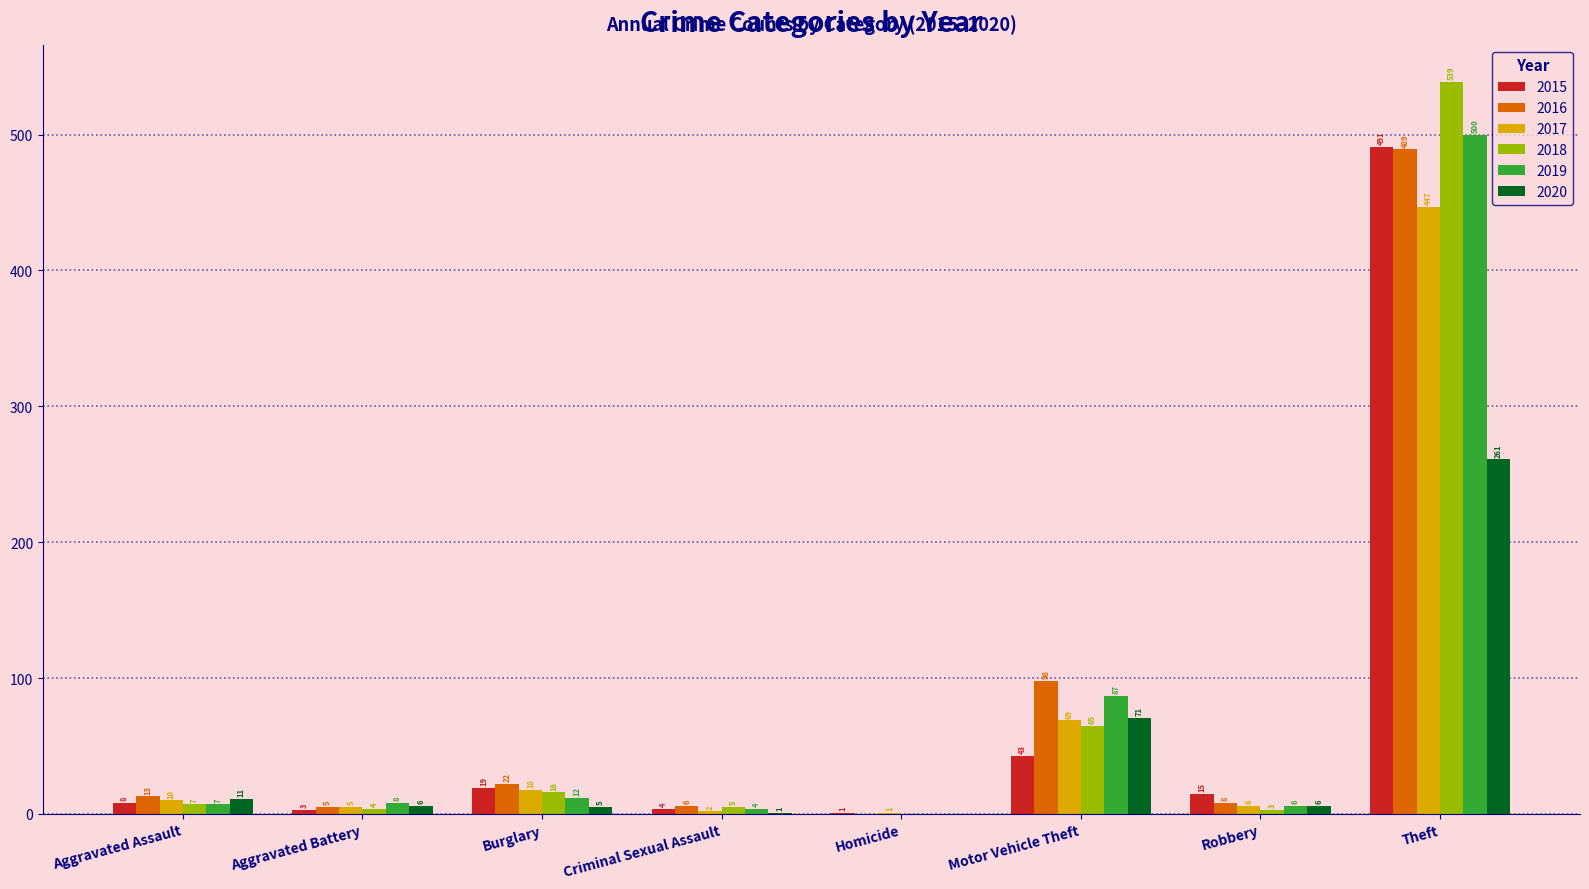

How many categories are shown in the chart?

8